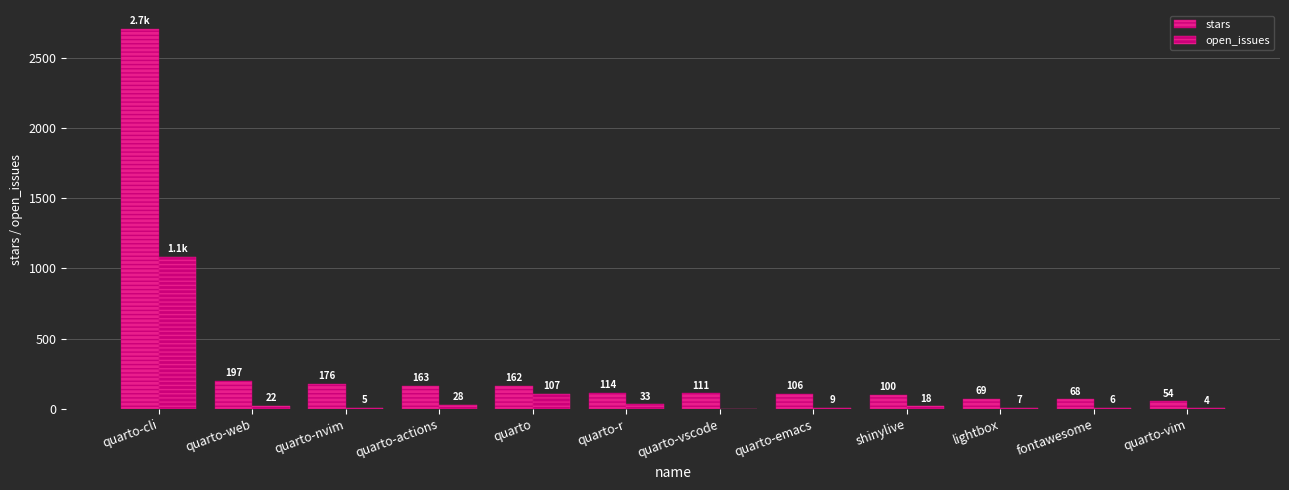

Which category has the highest value in the stars series?

quarto-cli